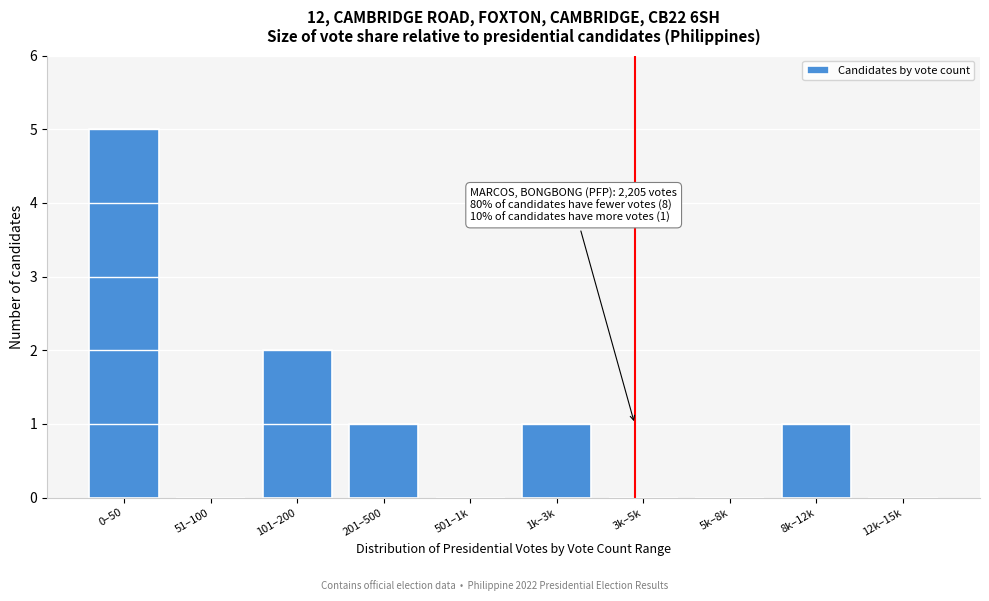

Reading right to left, what are all the values shown in this chart?

12k–15k=0	8k–12k=1	5k–8k=0	3k–5k=0	1k–3k=1	501–1k=0	201–500=1	101–200=2	51–100=0	0–50=5